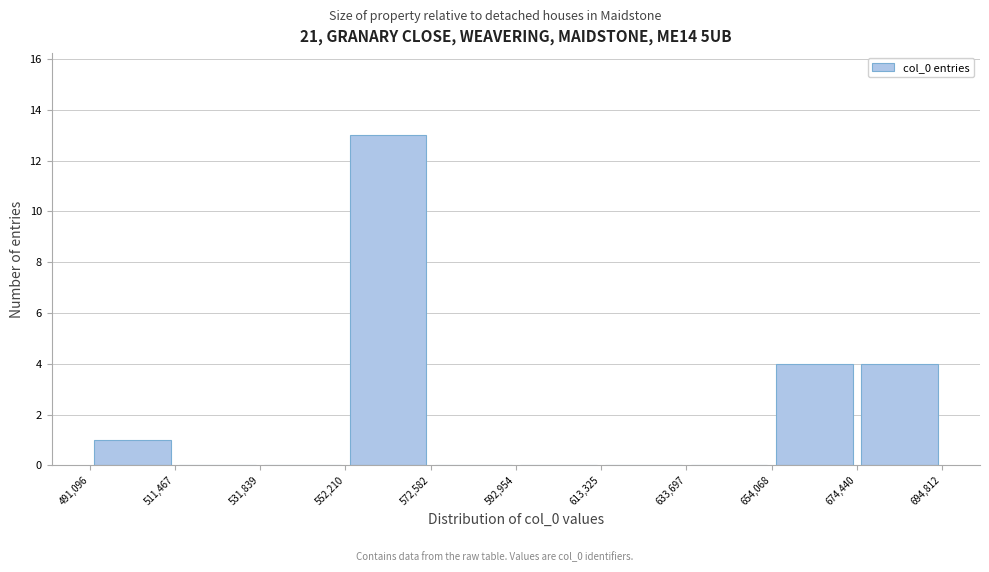

How tall is the bar that spans 491,096 to 511,467 on the x-axis? The values are not printed on the chart, so give them approximately, as read against the axis.

1